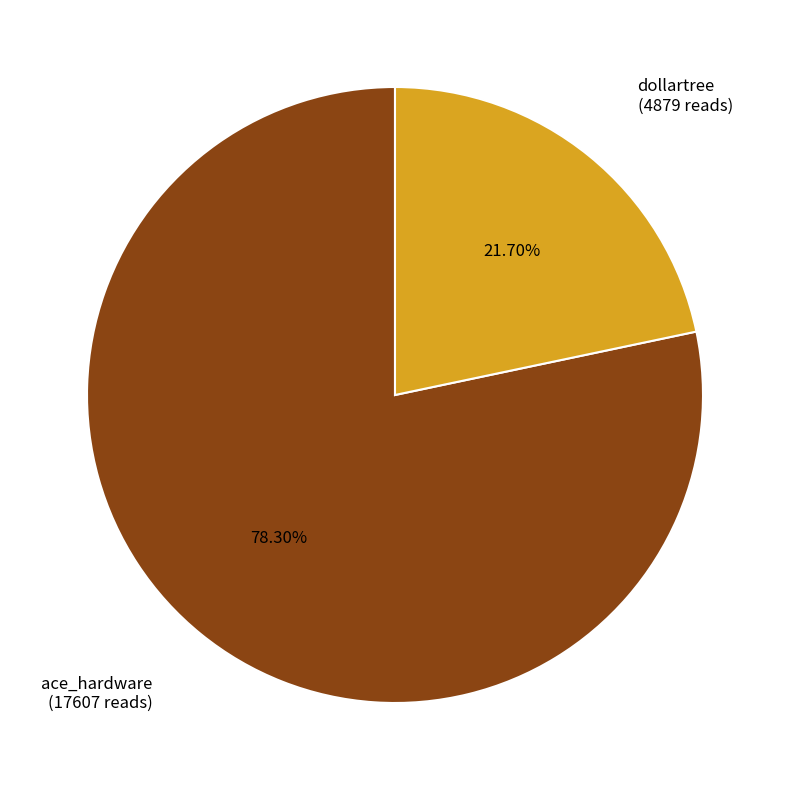

How many slices are in this pie chart?

2